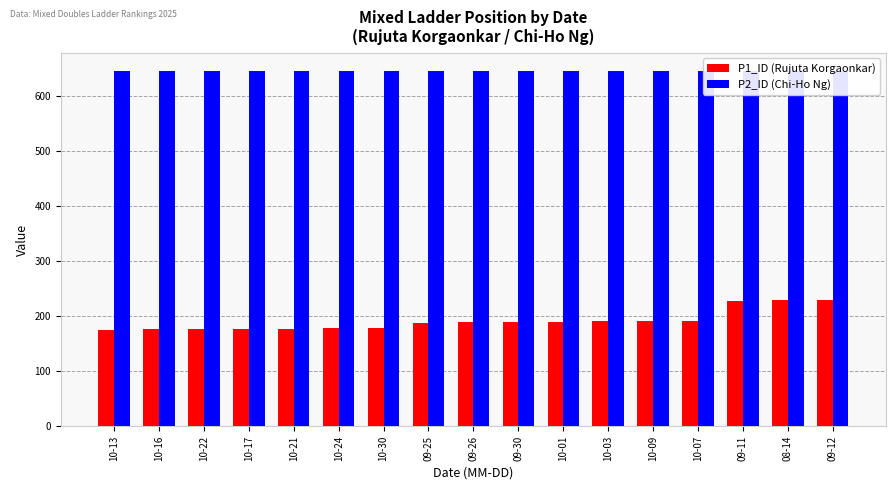

What is the lowest value of the P2_ID (Chi-Ho Ng) series?

646